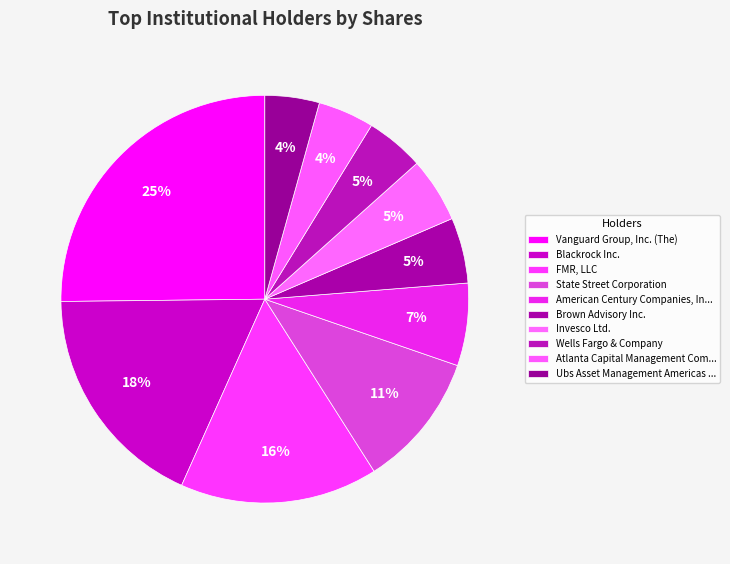

Rank the categories by value from lowest to highest.

Ubs Asset Management Americas Inc, Atlanta Capital Management Company LLC, Wells Fargo & Company, Invesco Ltd., Brown Advisory Inc., American Century Companies, Inc., State Street Corporation, FMR, LLC, Blackrock Inc., Vanguard Group, Inc. (The)